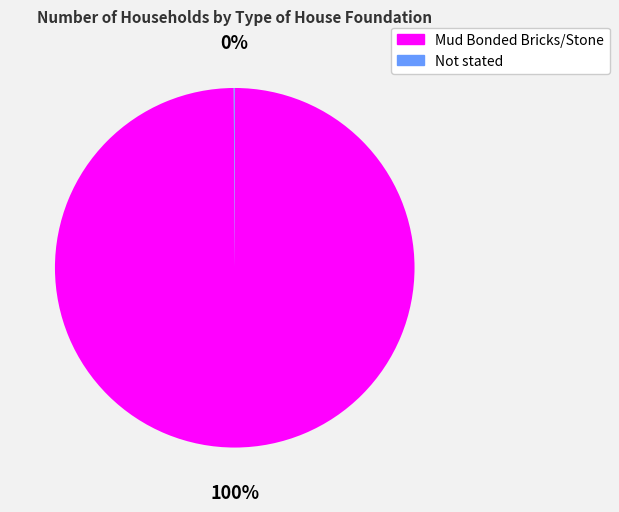

True or false: Mud Bonded Bricks/Stone accounts for 100% of the total.

True